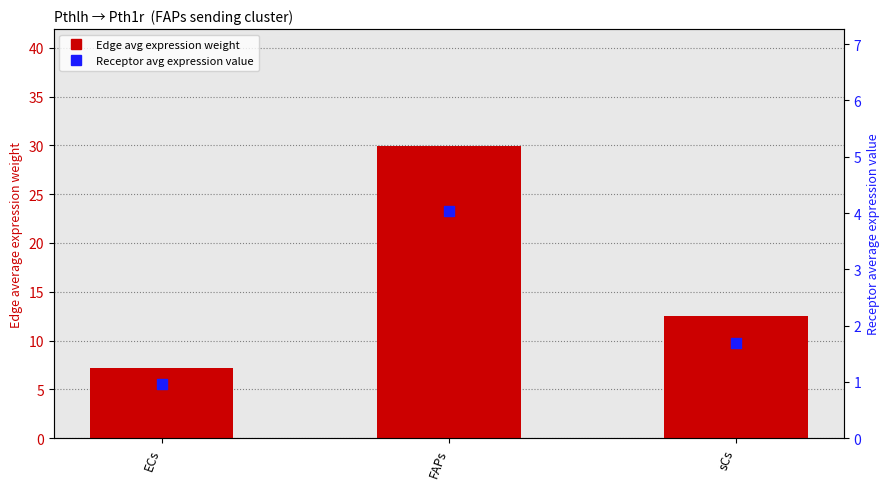

Which series has the largest Y range (max minus min)?

Edge average expression weight